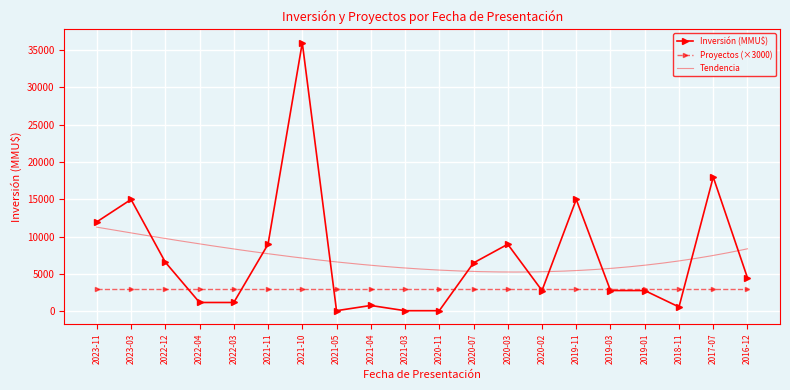

What position from the left is 2017-07?

19